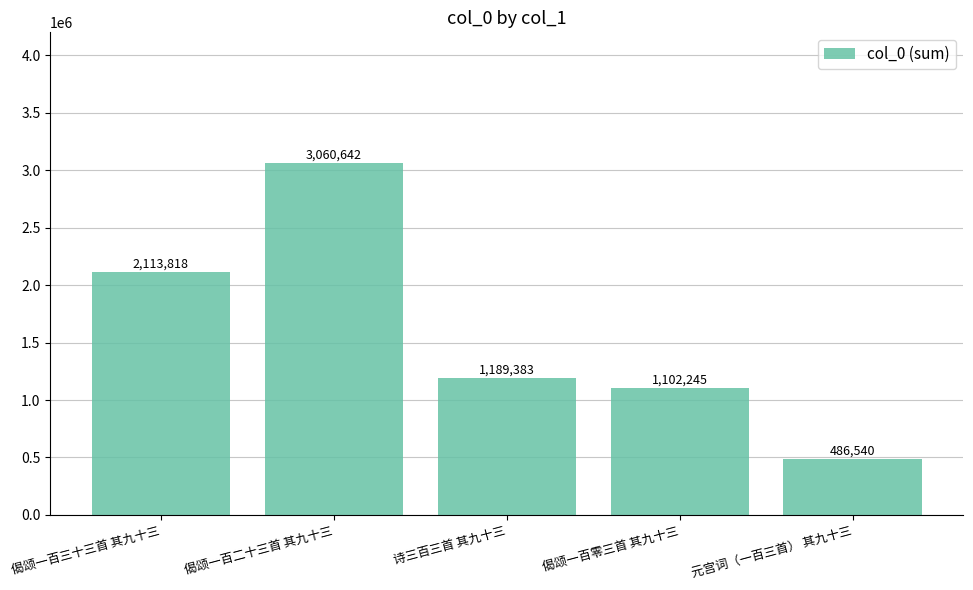

Rank the categories by value from lowest to highest.

元宫词（一百三首） 其九十三, 偈颂一百零三首 其九十三, 诗三百三首 其九十三, 偈颂一百三十三首 其九十三, 偈颂一百二十三首 其九十三